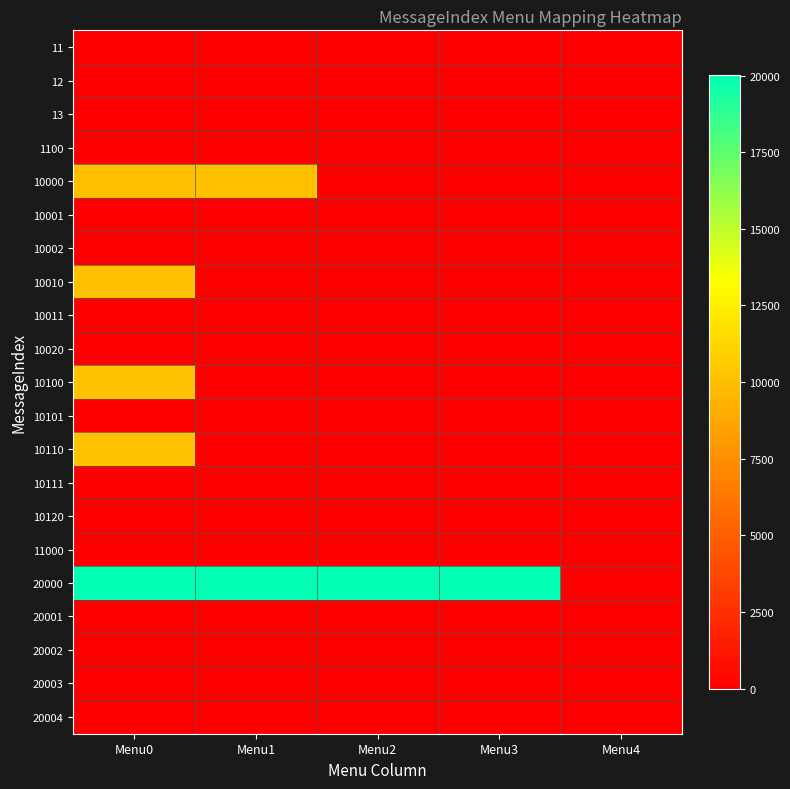

How many series are shown in this chart?

21